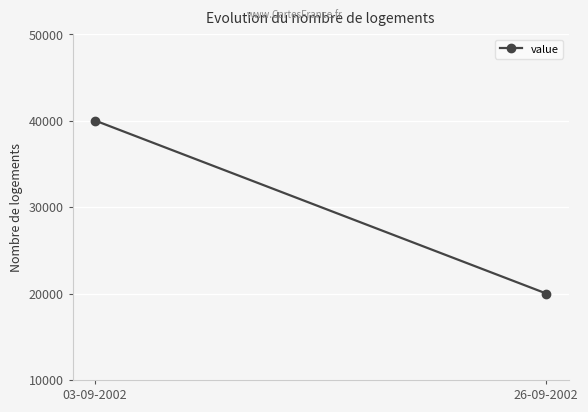

Which category has the lowest value across all series?

26-09-2002